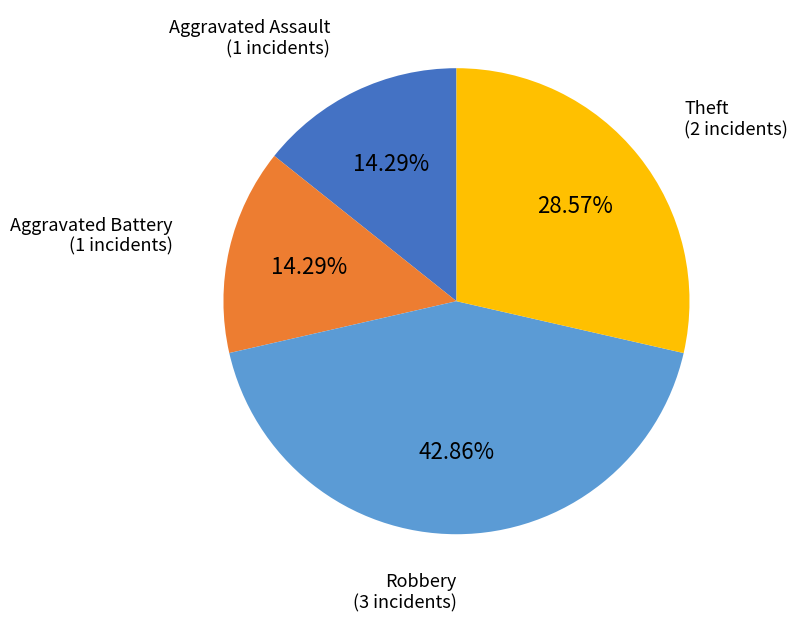

Approximately how many times larger is the value at Theft compared to Aggravated Battery?

2.0